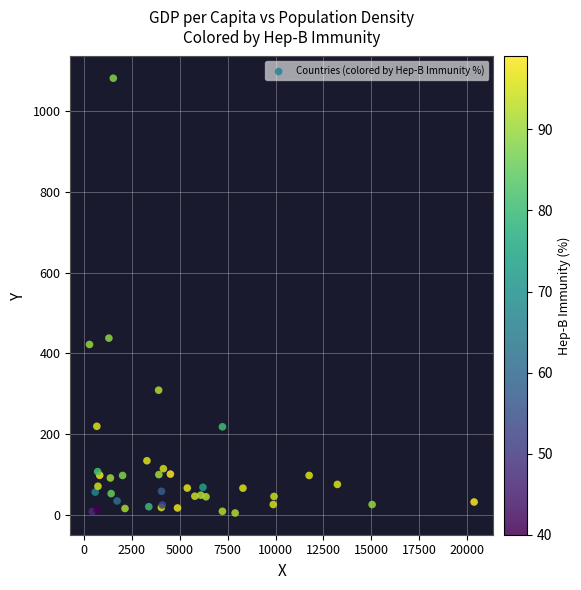

What Y value in the scatter plot is closest to 542?

437.3